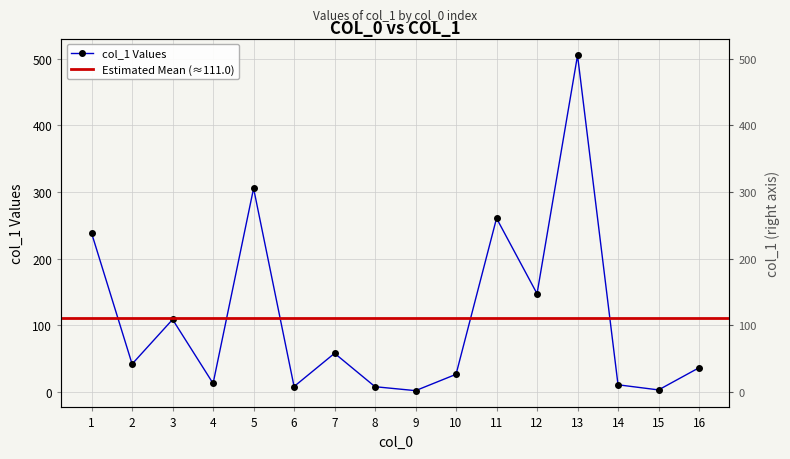

What is the value of the 12th point from the left?

147.6